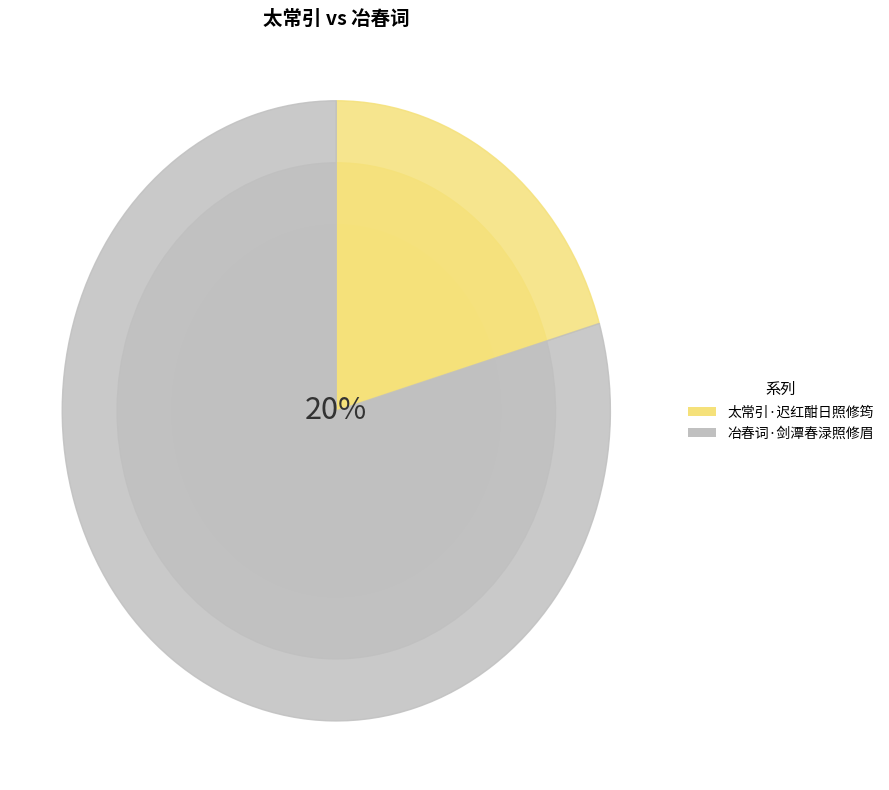

Rank the categories by value from lowest to highest.

太常引·迟红酣日照修筠, 冶春词·剑潭春渌照修眉